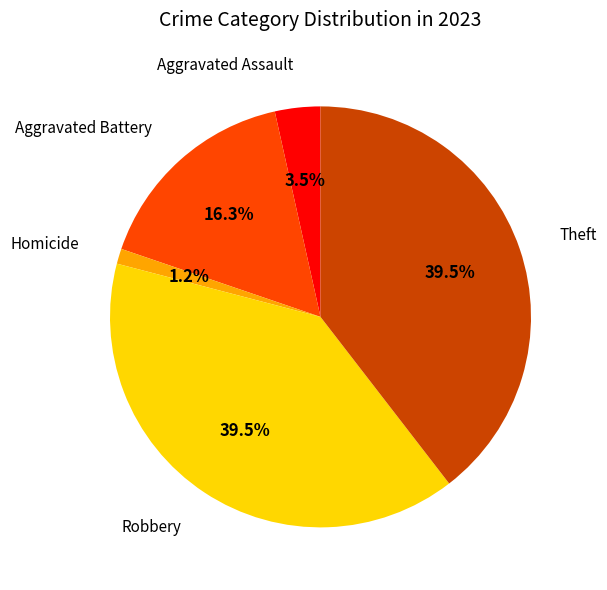

Which slice is the smallest?

Homicide